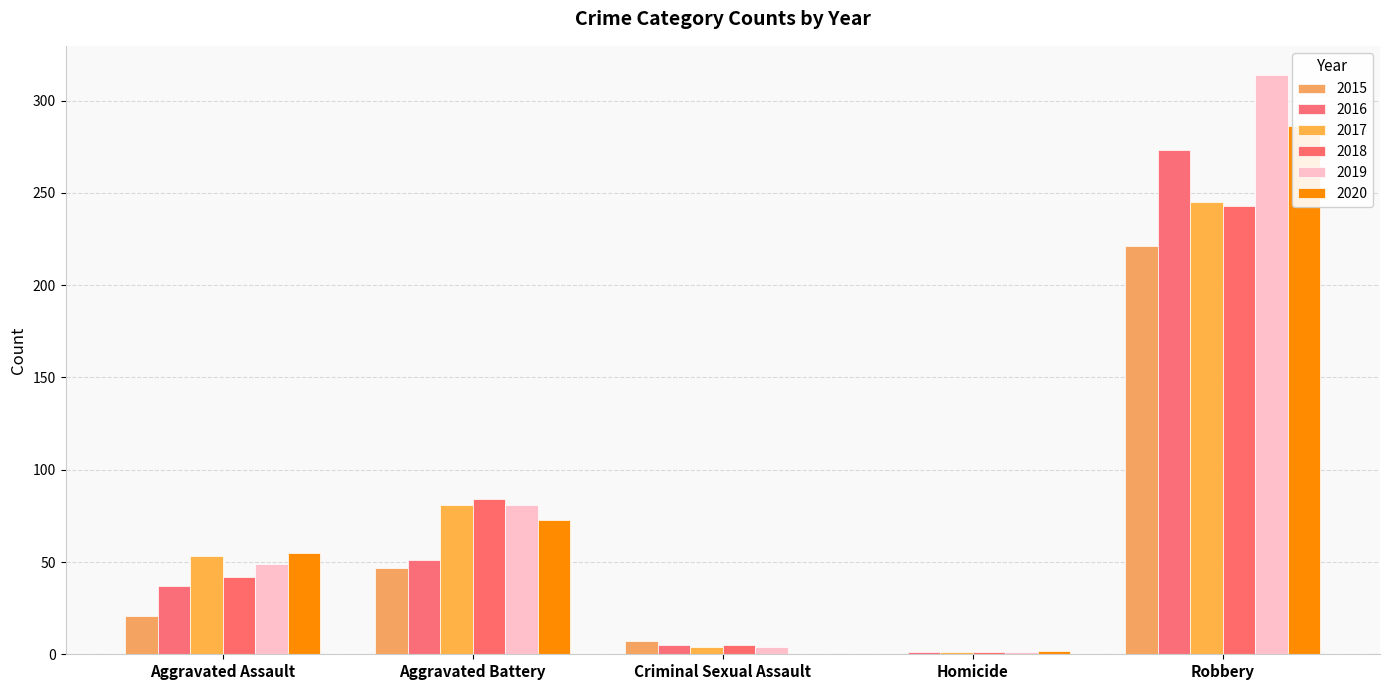

How many bars are there in total?

30